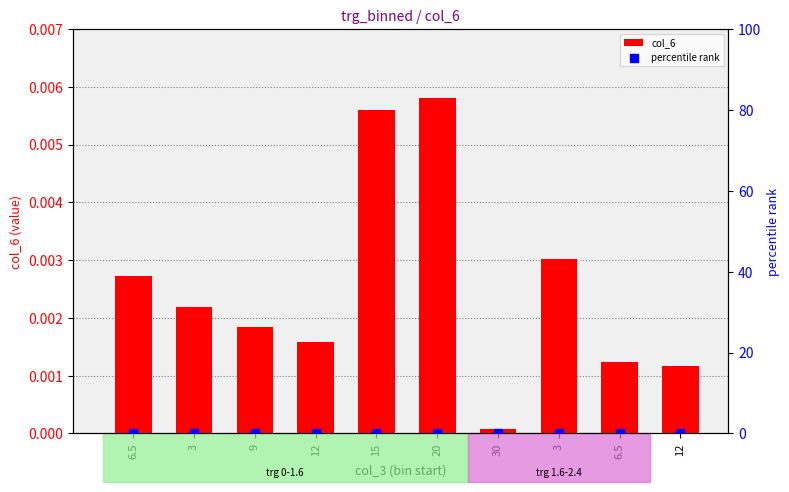

Which series has the largest Y range (max minus min)?

col_6